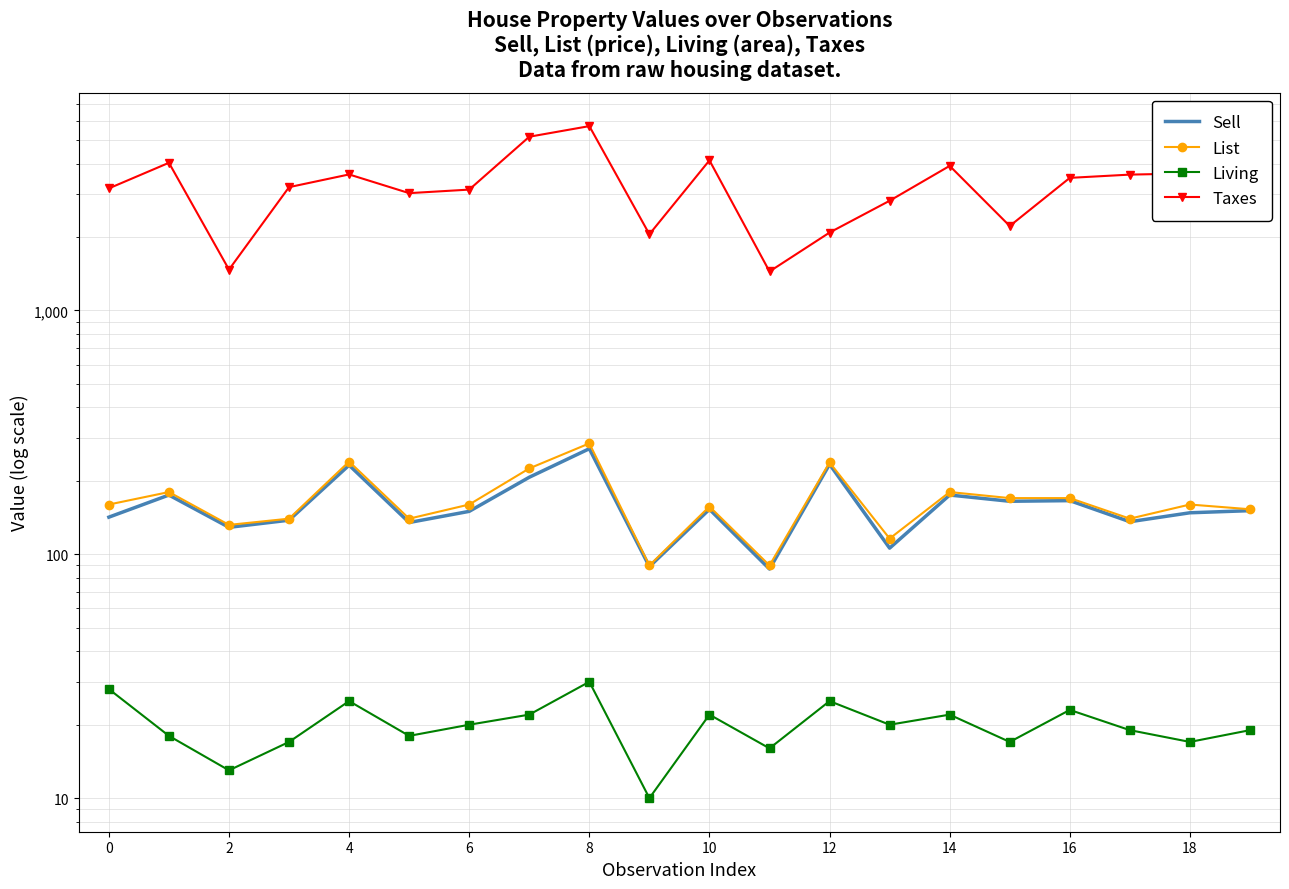

What is the minimum value for Sell?

87